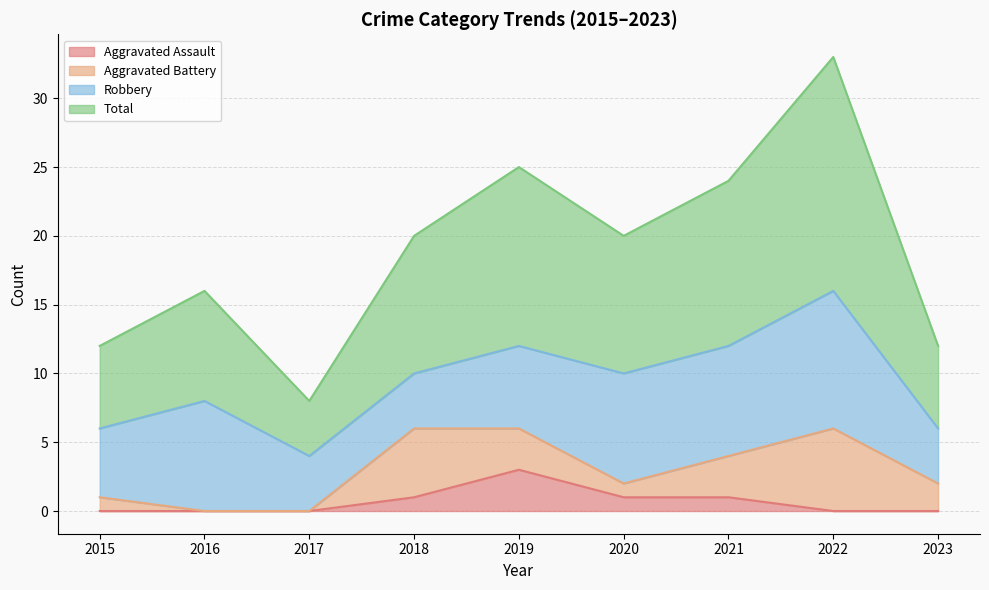

What is the value of the Total point at the 8th from the left?

33